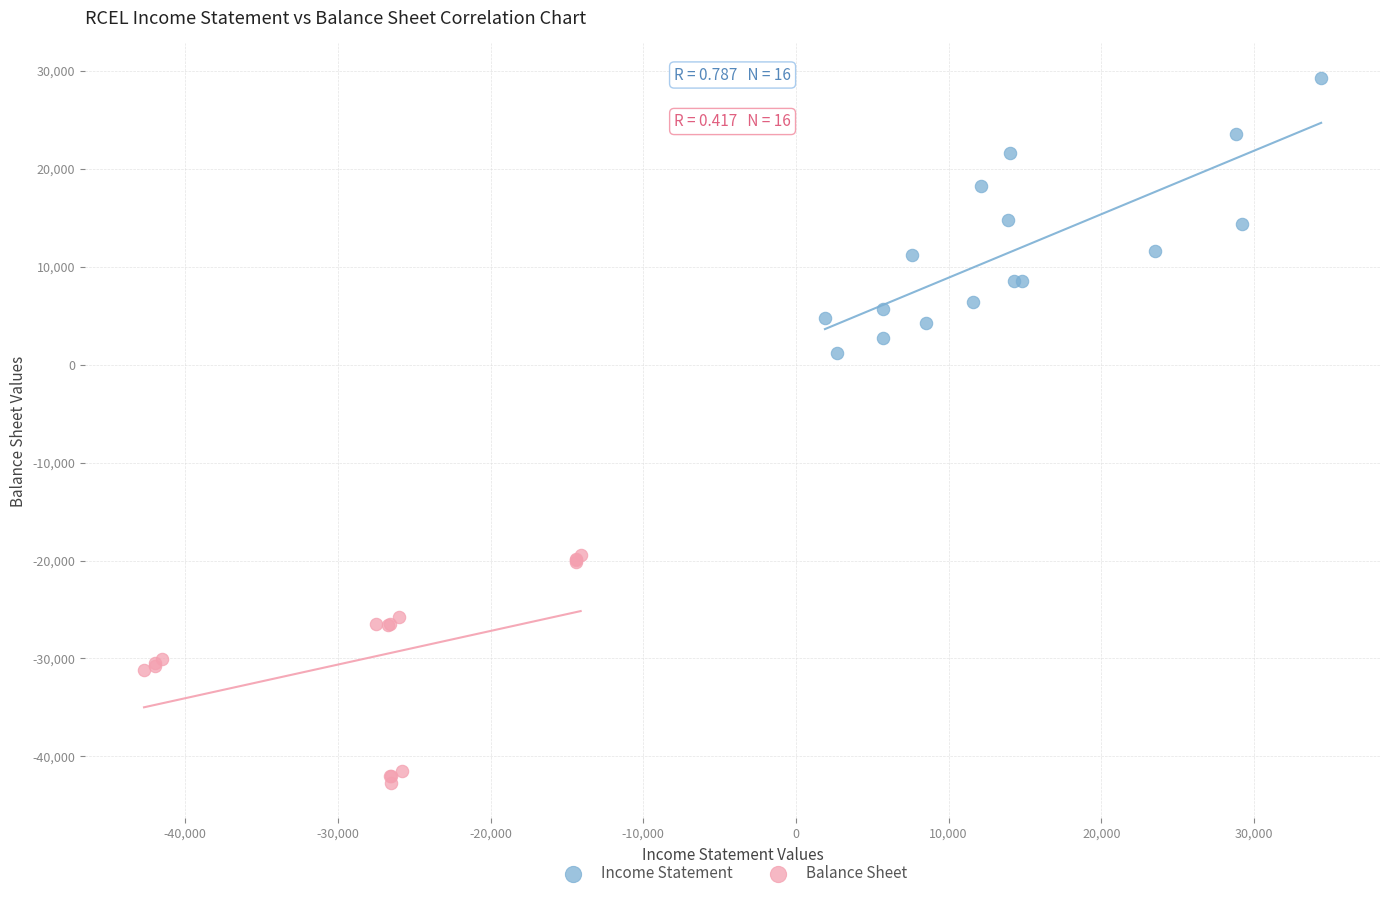

Which series contains the highest Y value?

Income Statement